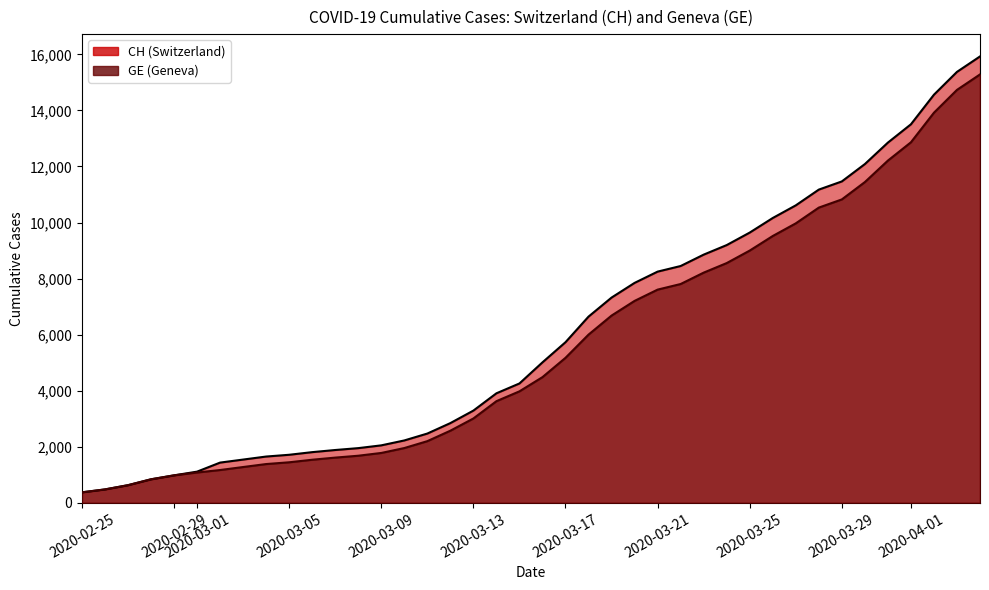

Reading left to right, extract all data points from this chart.

CH: 375	479	630	840	981	1113	1436	1544	1652	1715	1809	1885	1952	2051	2226	2472	2845	3291	3908	4259	5012	5731	6644	7323	7847	8249	8449	8855	9196	9642	10162	10613	11175	11467	12086	12852	13505	14561	15375	15926
GE: 375	479	630	840	981	1083	1171	1278	1384	1447	1538	1614	1681	1780	1955	2201	2574	3010	3627	3978	4485	5174	6002	6681	7205	7607	7807	8213	8554	9000	9520	9971	10533	10825	11444	12210	12863	13919	14733	15284